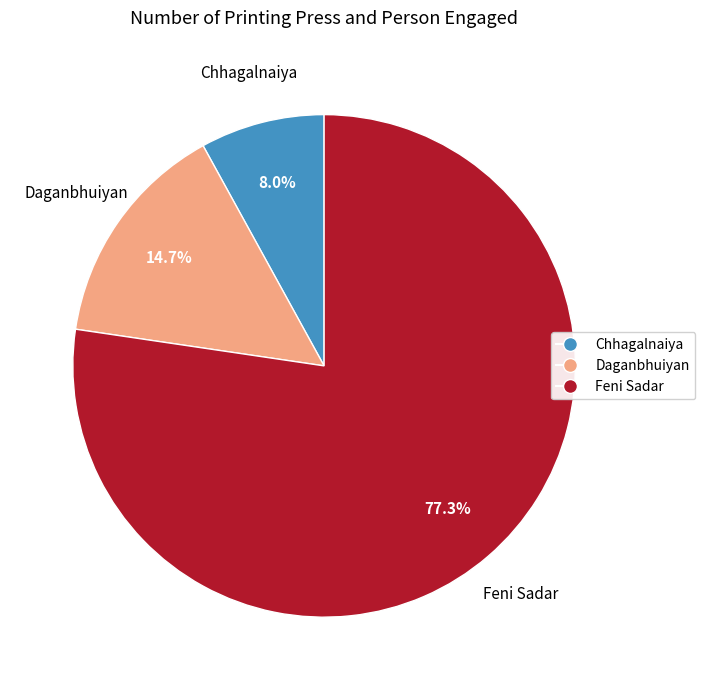

Which category has the smallest portion of the pie?

Chhagalnaiya